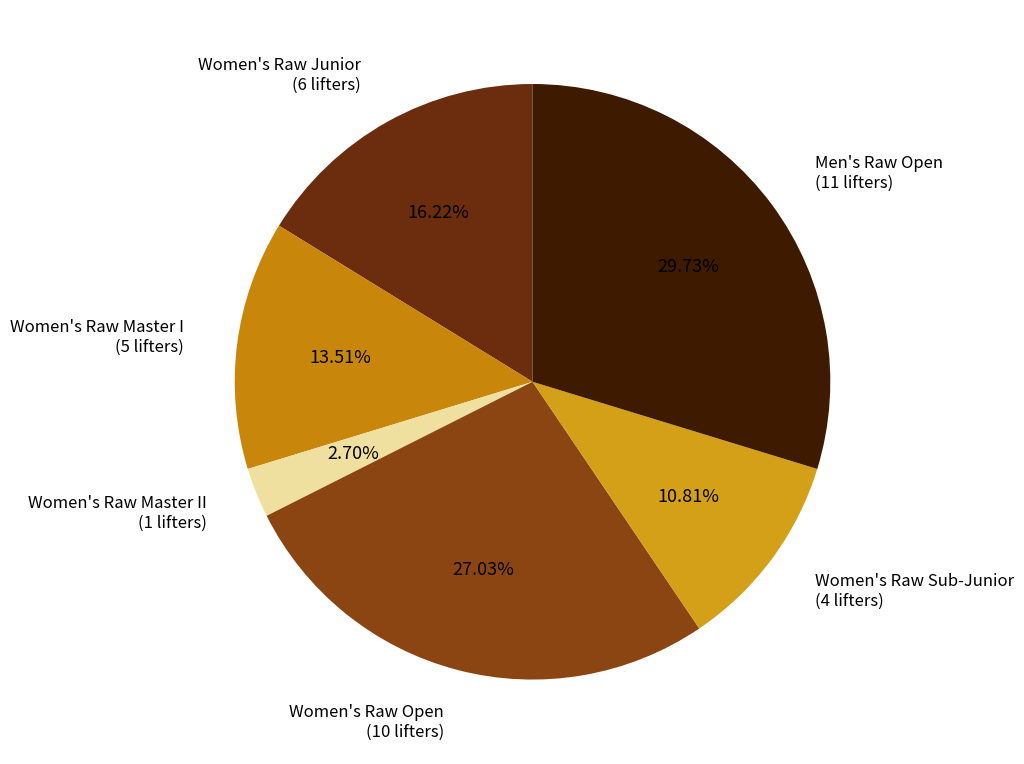

To the nearest percent, what is the combined percentage of Men's Raw Open and Women's Raw Master I?

43%